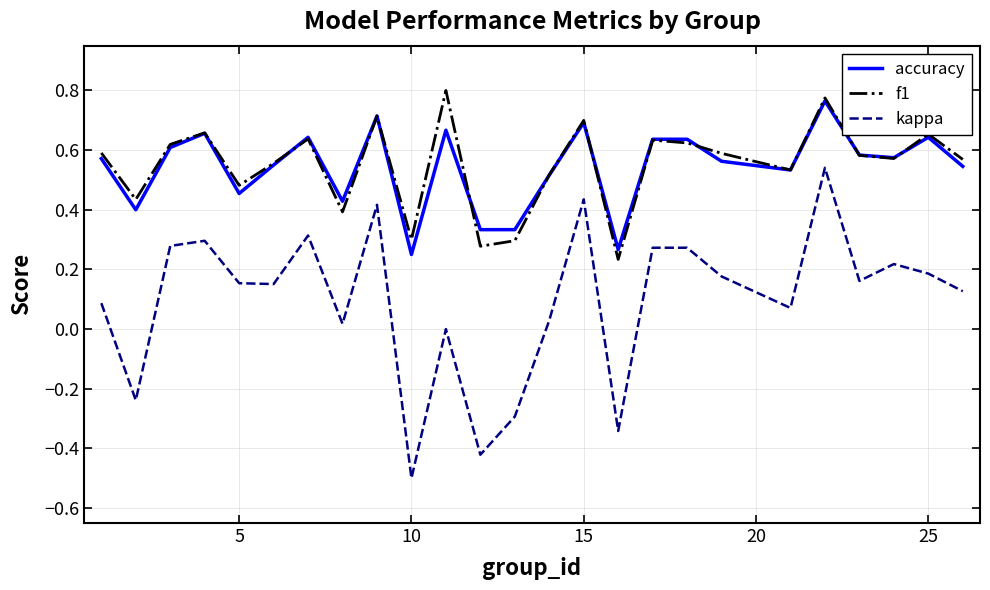

What is the smallest value displayed?

-0.5